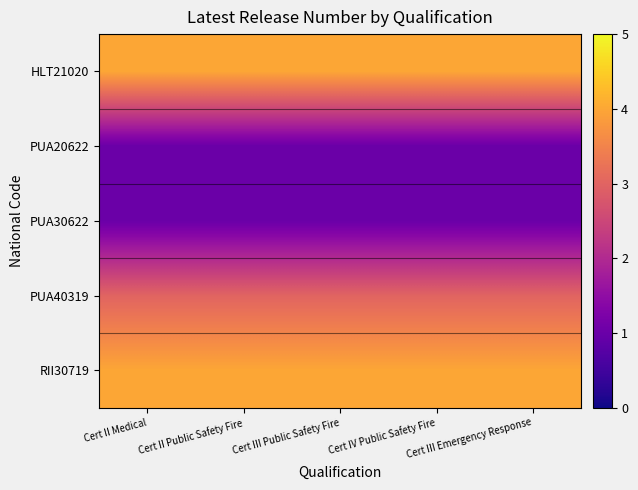

Which series has the largest total across all categories?

HLT21020